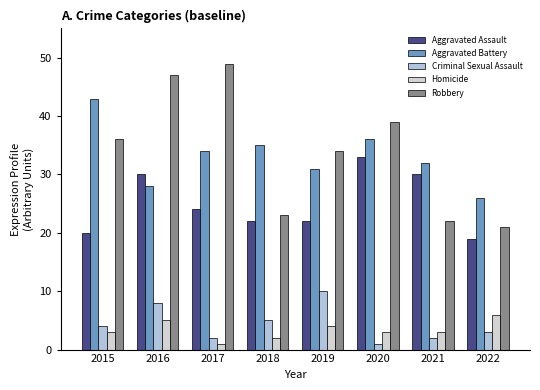

At which category is the sum across all series the highest?

2016